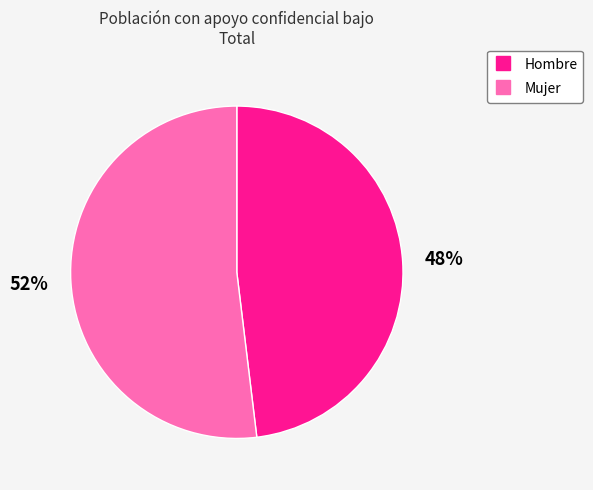

Which category has the smallest portion of the pie?

Hombre